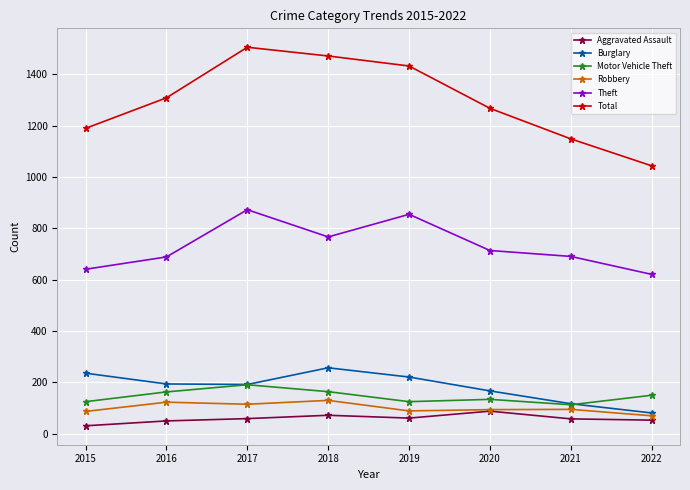

What is the value of the Robbery point at the 3rd from the left?

115